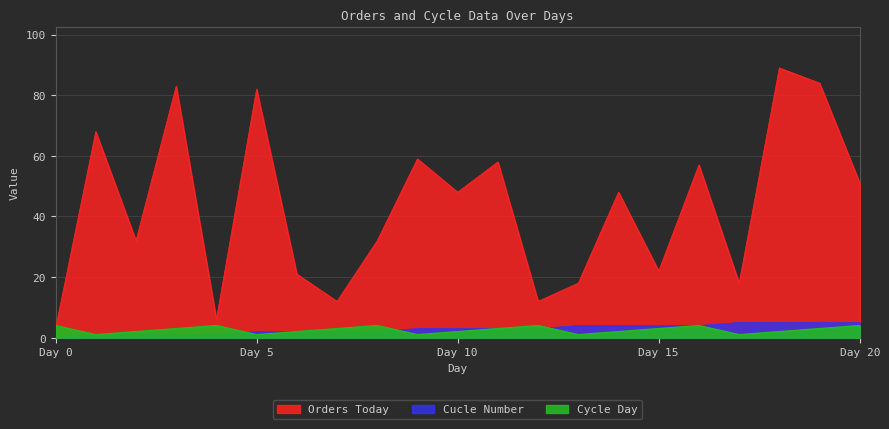

Reading left to right, what are all the values shown in this chart?

Orders Today: 3	68	32	83	6	82	21	12	32	59	48	58	12	18	48	22	57	18	89	84	51
Cycle Day: 4	1	2	3	4	1	2	3	4	1	2	3	4	1	2	3	4	1	2	3	4
Cucle Number: 0	1	1	1	1	2	2	2	2	3	3	3	3	4	4	4	4	5	5	5	5